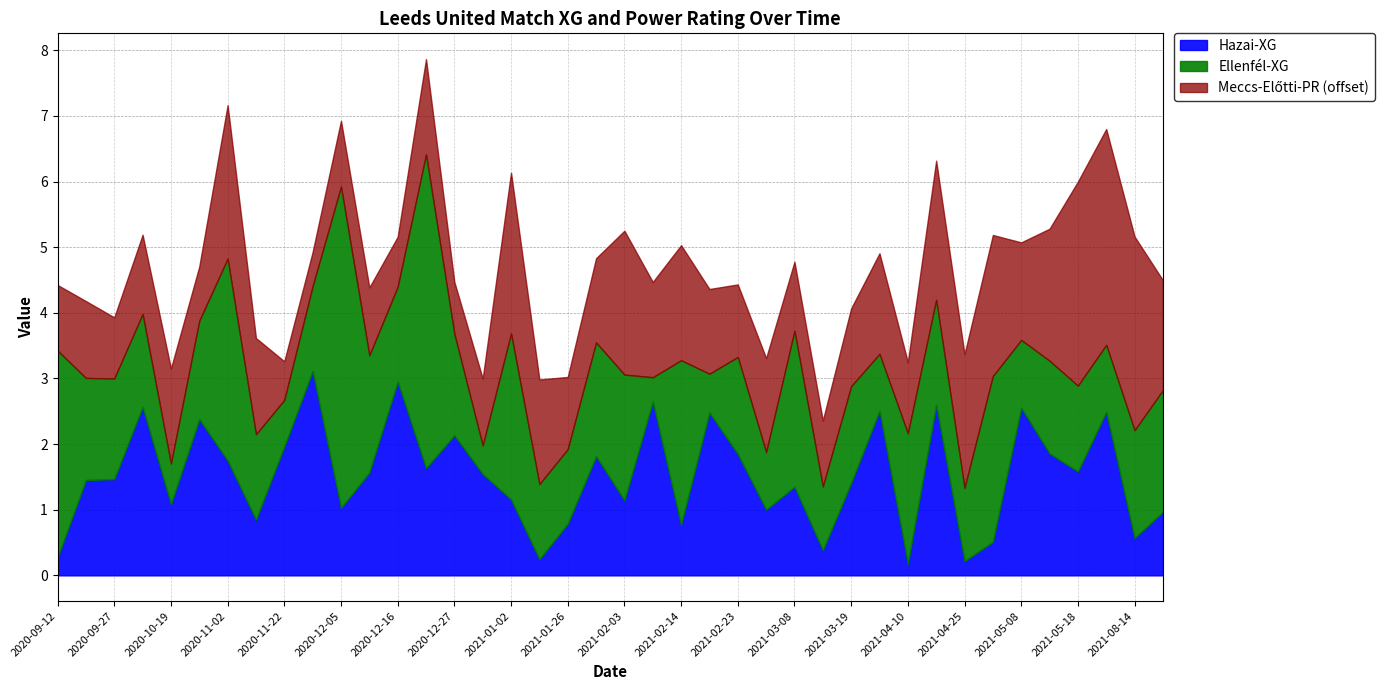

Where is Ellenfél-XG nearest to the value 2?

2021-04-10